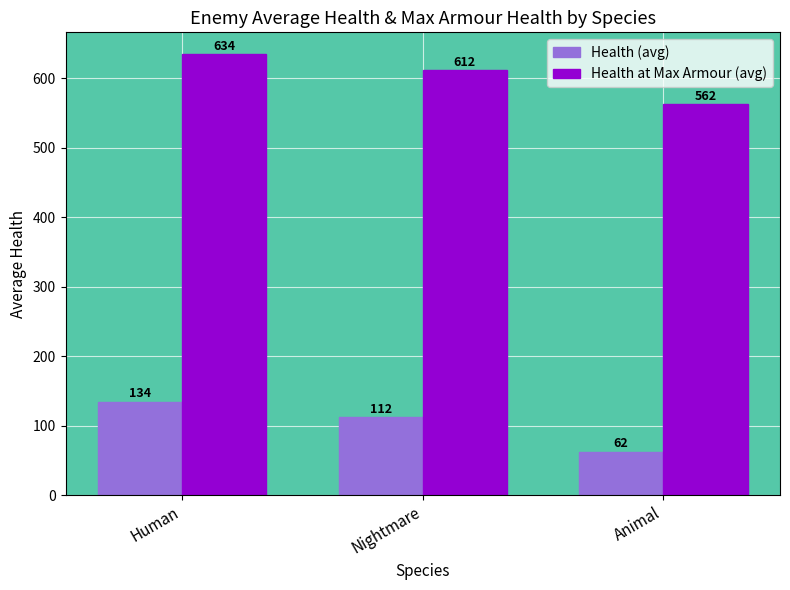

The Health (avg) series shows 111.8 at Nightmare. True or false?

True